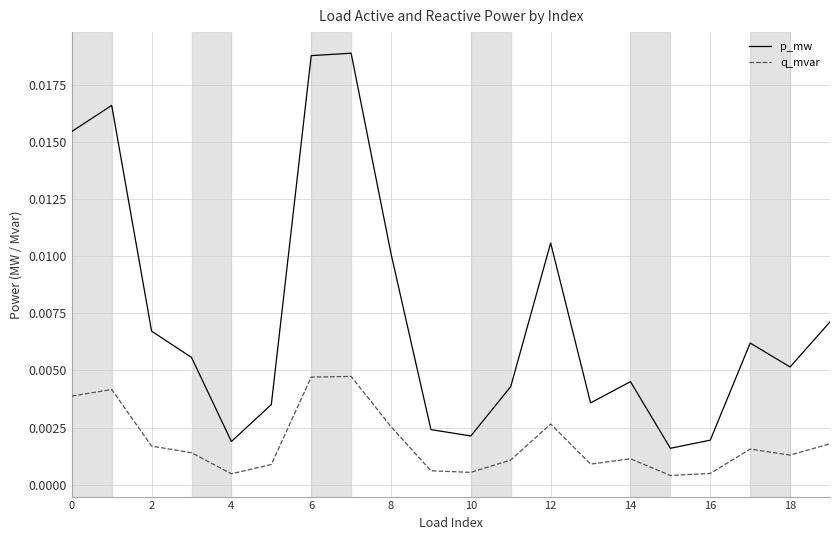

True or false: q_mvar and p_mw cross at least once.

False